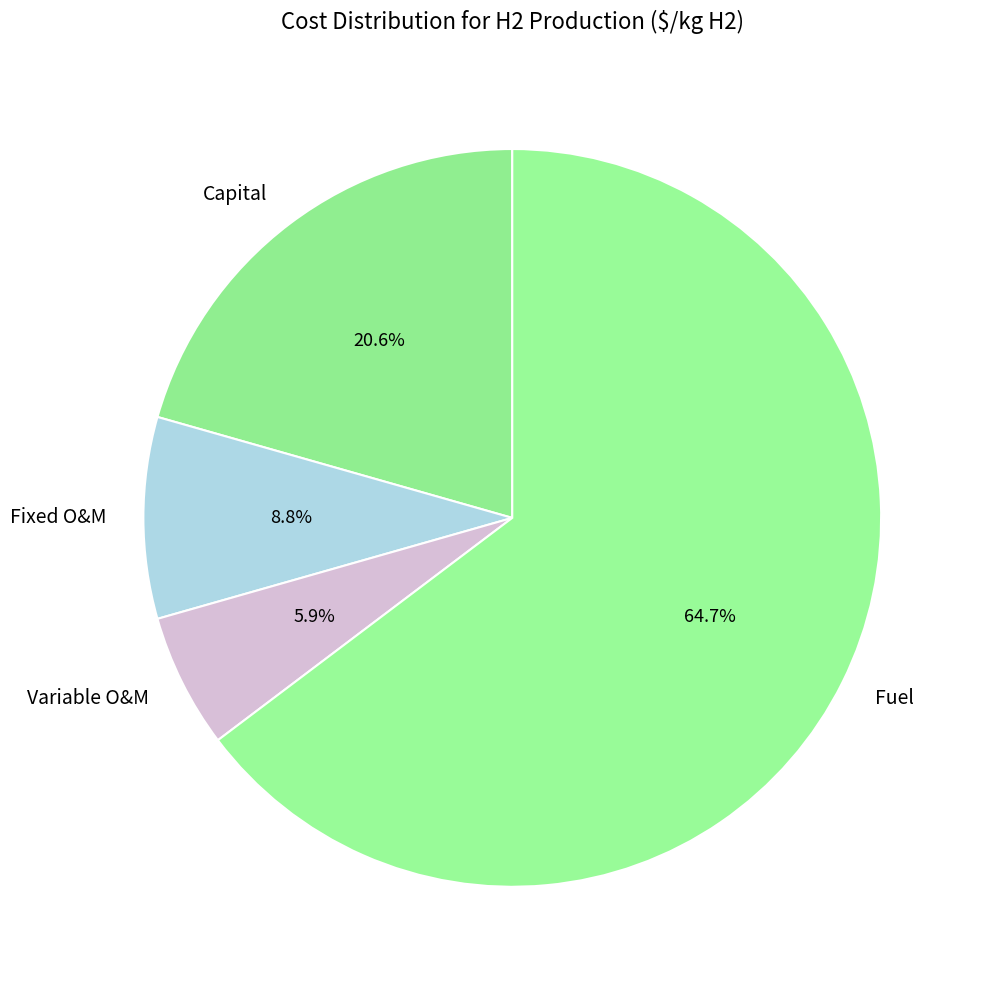

To the nearest percent, what is the difference between the Fixed O&M and Fuel slice percentages?

56%